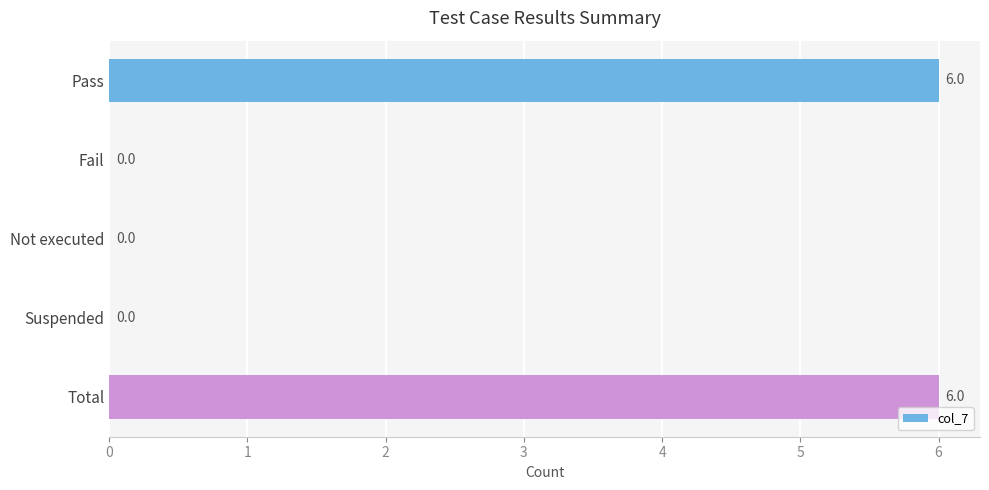

Reading top to bottom, what are all the values shown in this chart?

Pass=6	Fail=0	Not executed=0	Suspended=0	Total=6